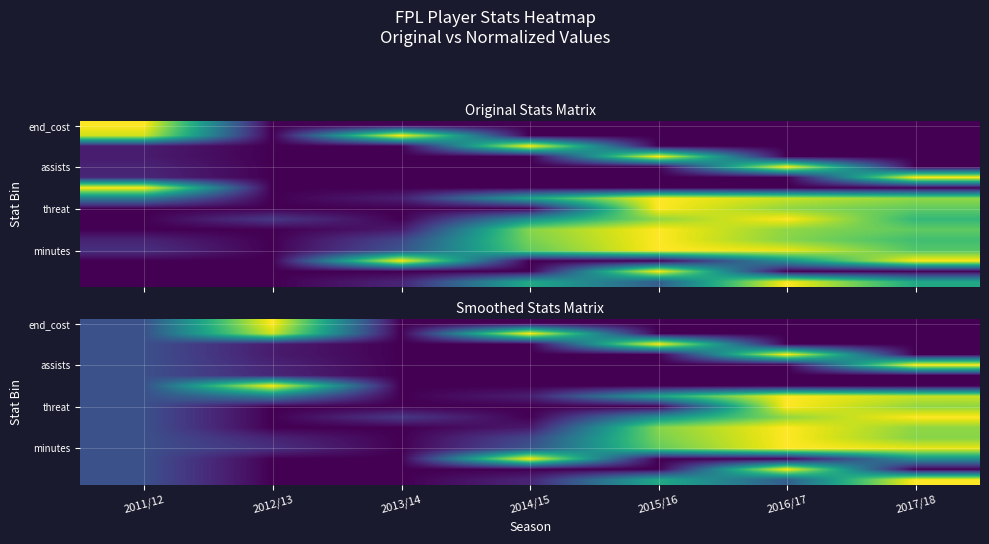

The end_cost series shows 0.4 at 2013/14. True or false?

False